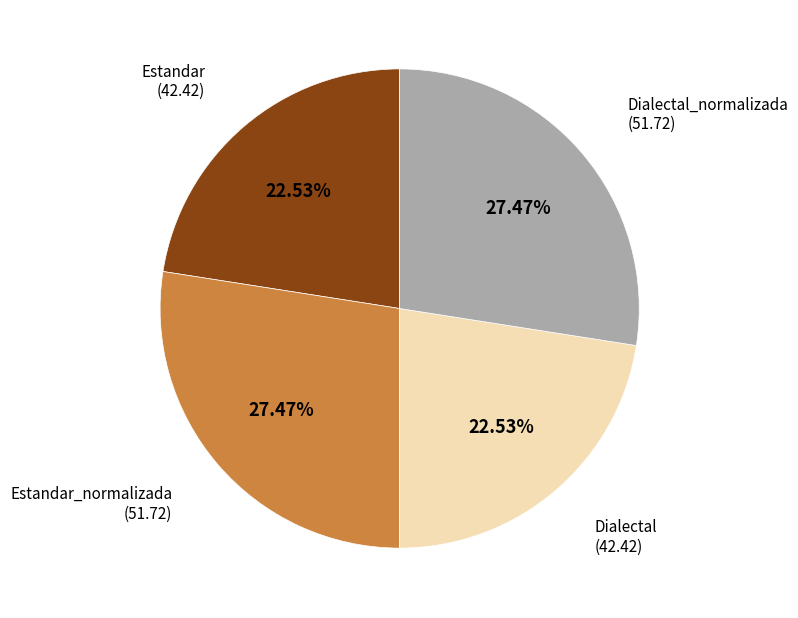

How many slices are in this pie chart?

4